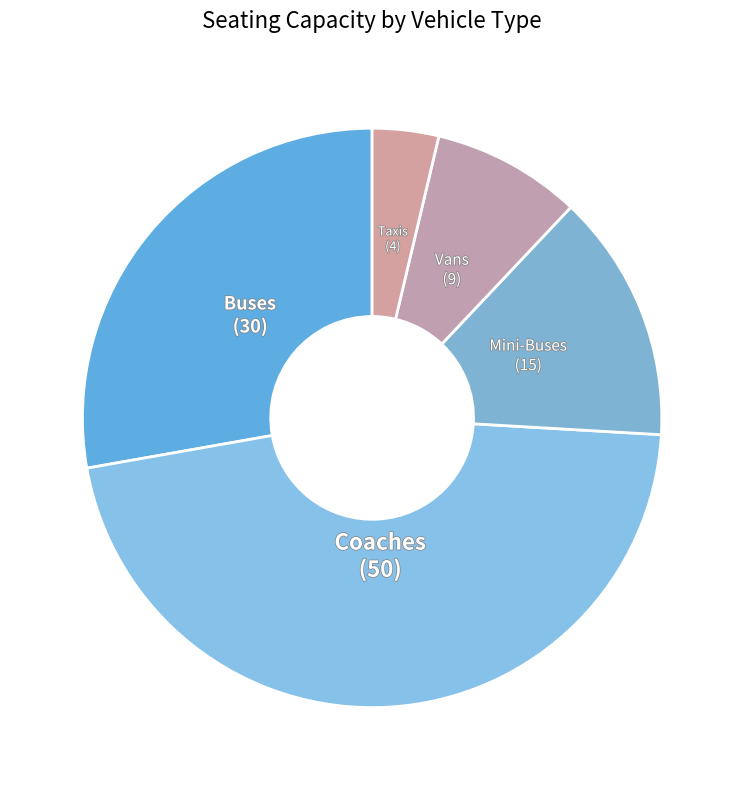

To the nearest percent, what is the average slice percentage?

20%